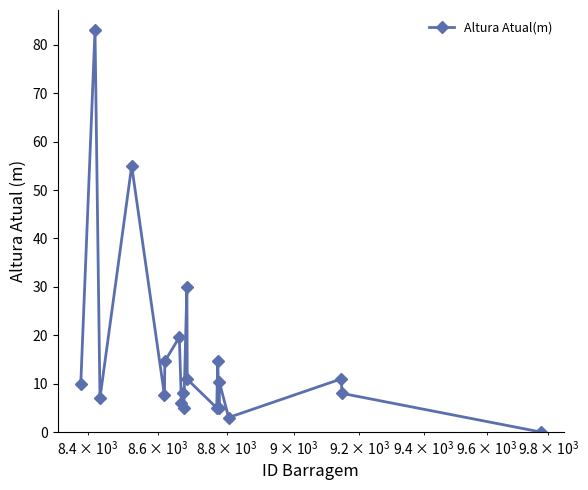

How many series are shown in this chart?

1